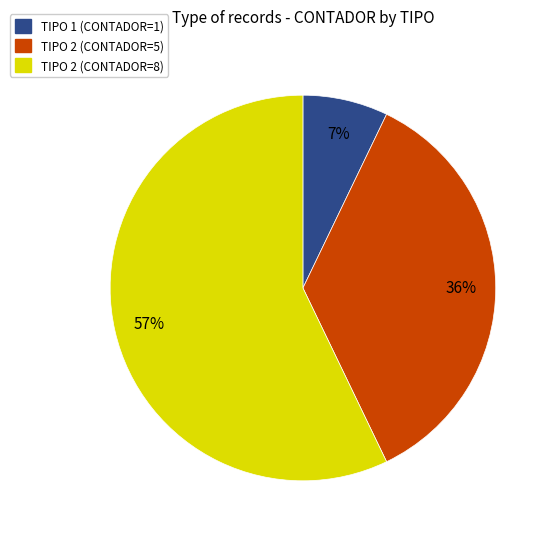

Do TIPO 1 (CONTADOR=1) and TIPO 2 (CONTADOR=8) together represent more than half of the pie?

Yes